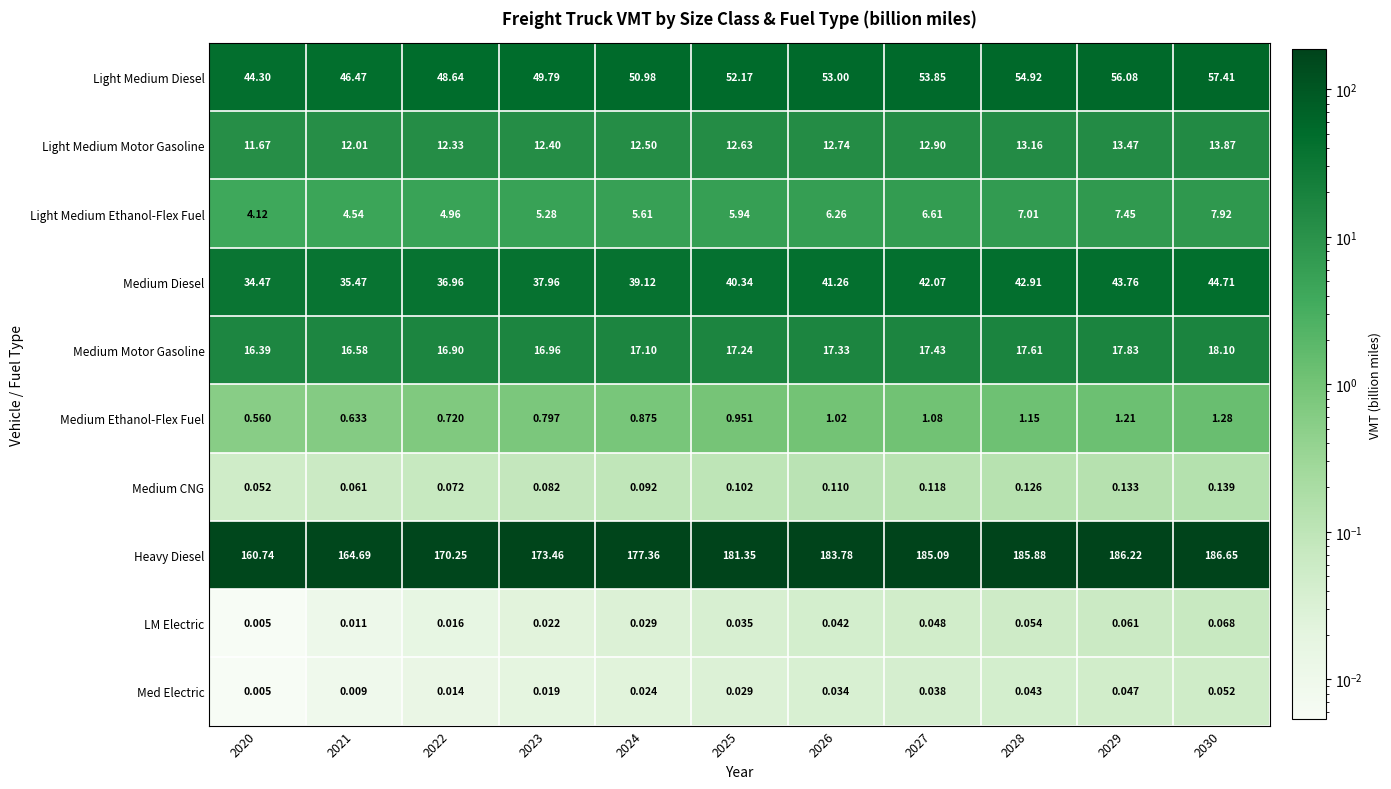

Rank the series at 2025 from highest to lowest value.

Heavy Diesel, Light Medium Diesel, Medium Diesel, Medium Motor Gasoline, Light Medium Motor Gasoline, Light Medium Ethanol-Flex Fuel, Medium Ethanol-Flex Fuel, Medium CNG, LM Electric, Med Electric